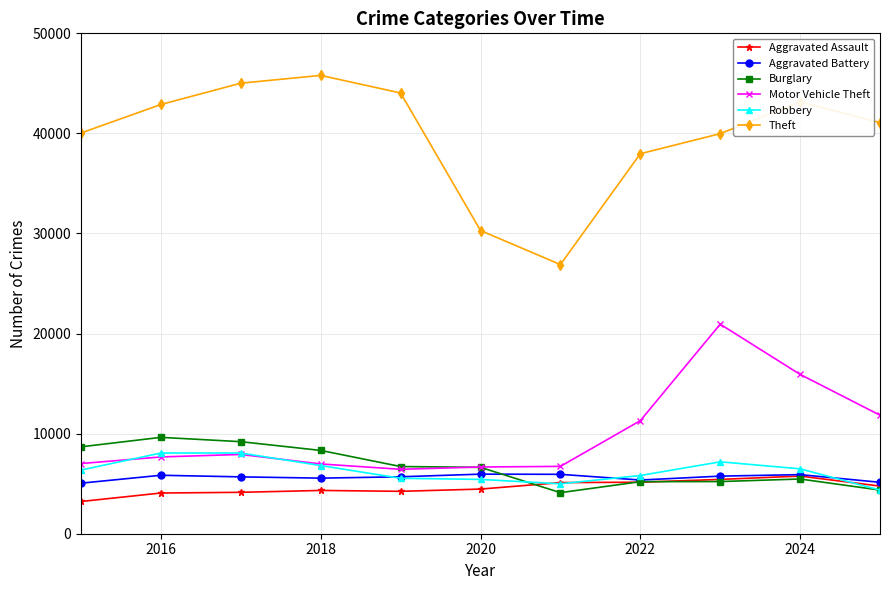

At how many categories does at least one series exceed 9286?

11